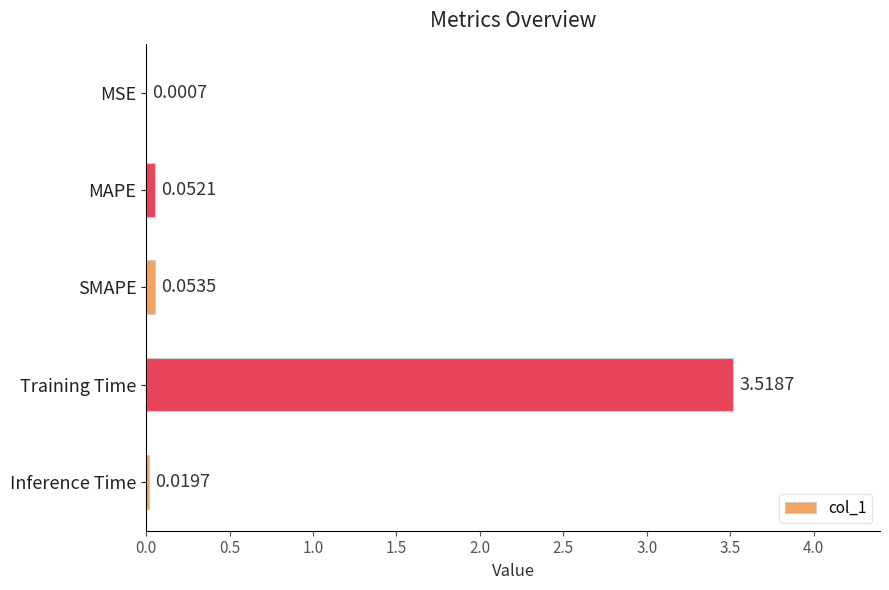

What is the change in value from SMAPE to Training Time?

+3.5